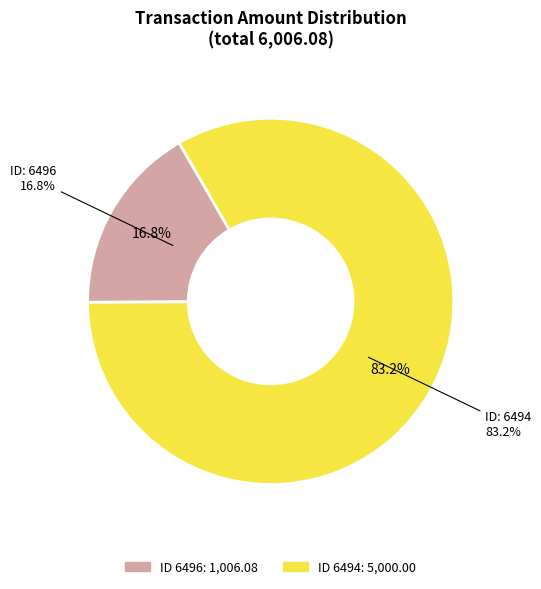

To the nearest percent, what is the average slice percentage?

50%